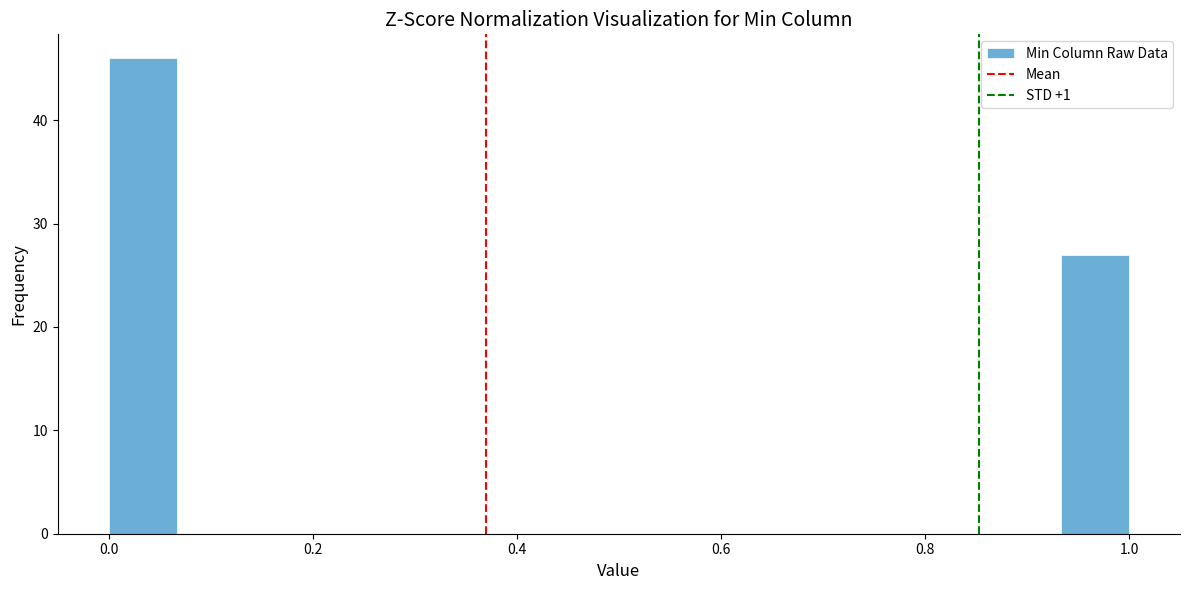

Read against the x-axis, roughly where is the centre of the tallest bar?

0.04